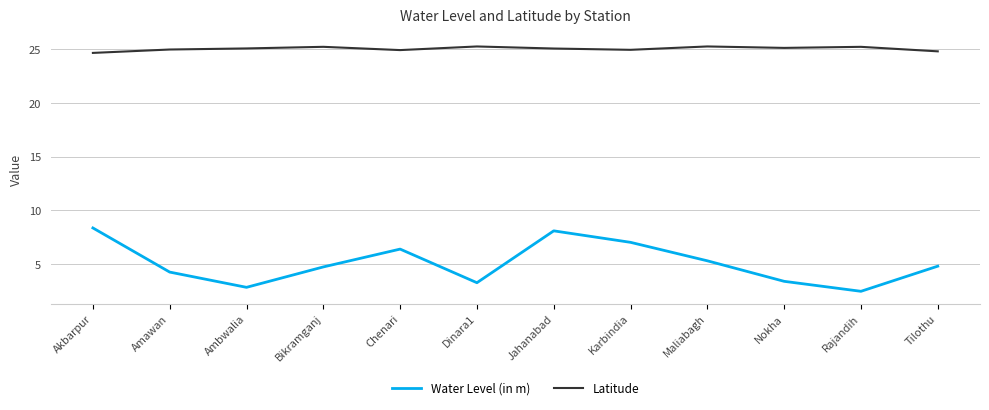

True or false: Water Level (in m) has a value of 3.3 at Dinara1.

True